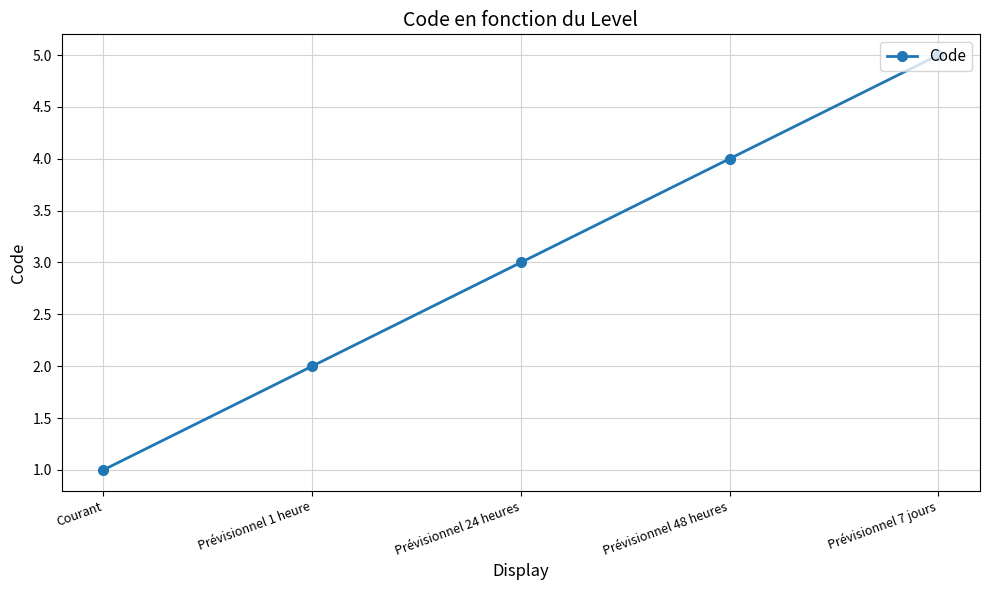

What is the difference between the maximum and minimum values?

4